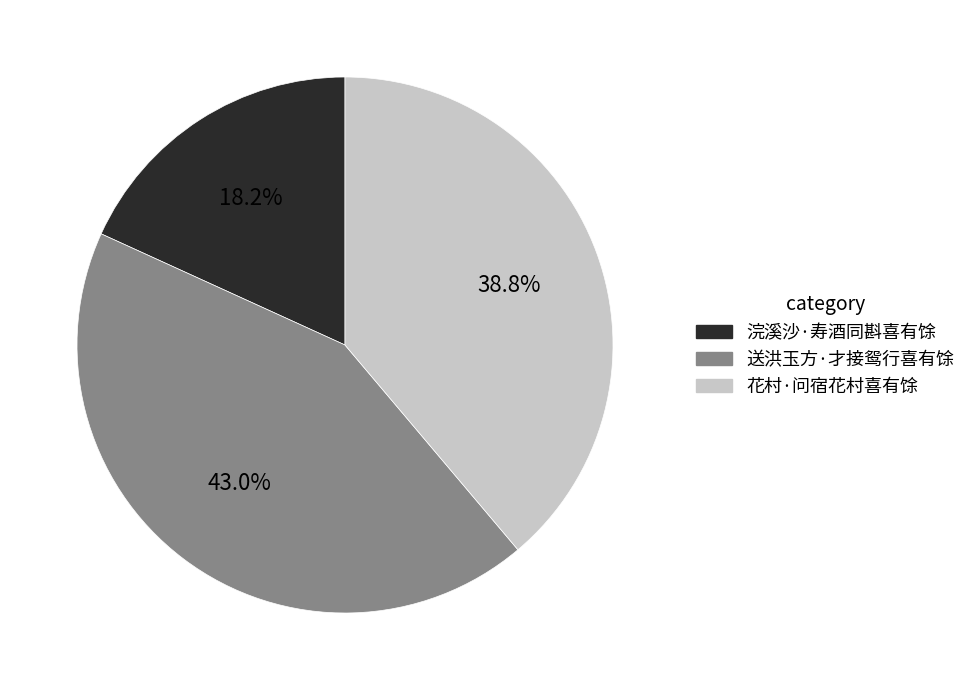

How much of the chart is everything except 送洪玉方·才接鸳行喜有馀?

57.0%